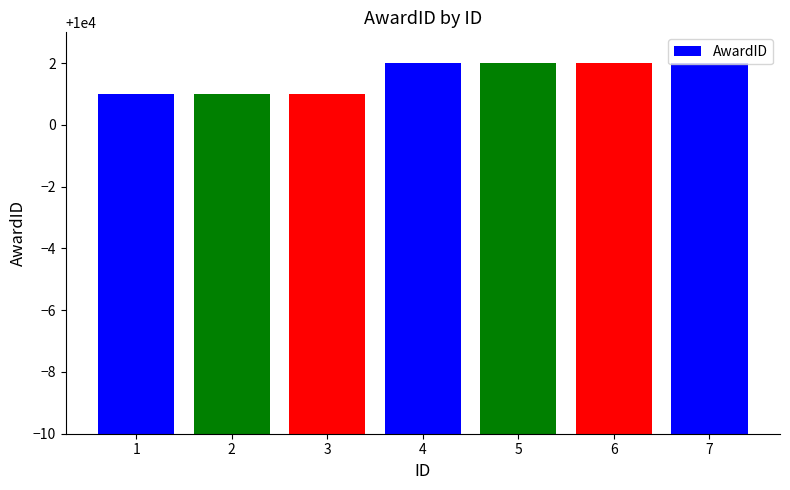

What value does the data have at 1?

10001